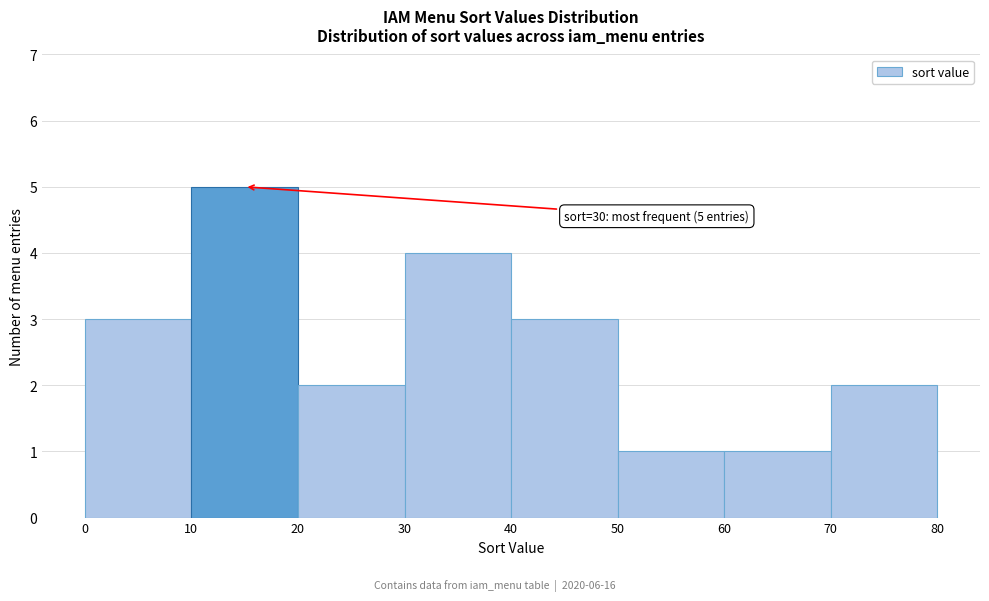

Over which range of the x-axis is the bar tallest?

10 to 20